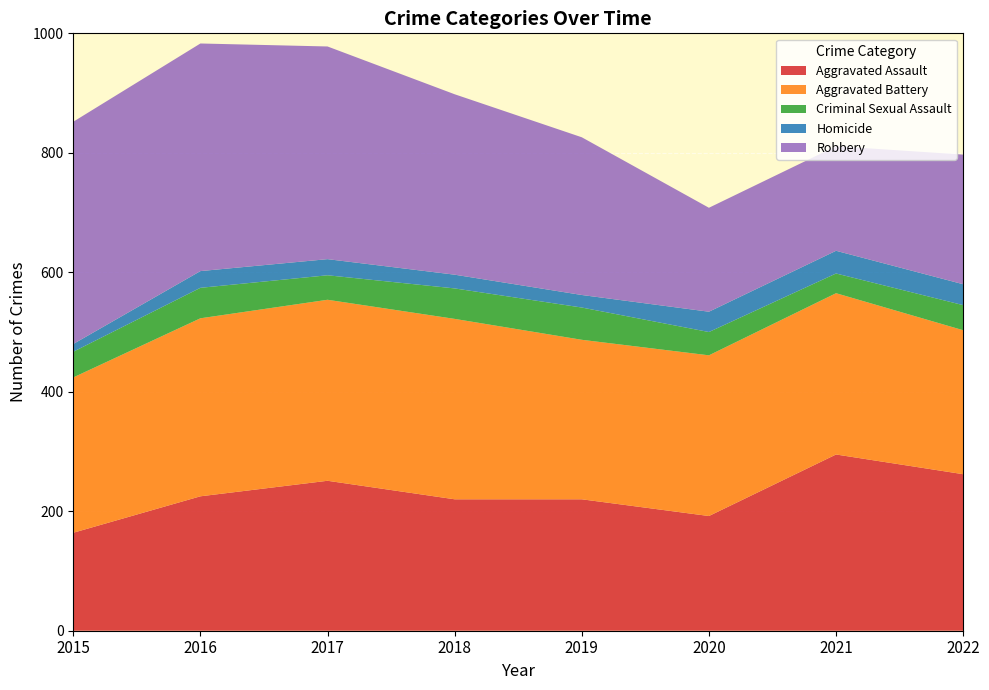

Reading right to left, what are all the values shown in this chart?

Aggravated Assault: 2022=262	2021=295	2020=192	2019=220	2018=220	2017=251	2016=225	2015=164
Aggravated Battery: 2022=241	2021=270	2020=269	2019=267	2018=302	2017=303	2016=298	2015=260
Criminal Sexual Assault: 2022=42	2021=33	2020=39	2019=54	2018=51	2017=41	2016=51	2015=43
Homicide: 2022=35	2021=38	2020=34	2019=21	2018=23	2017=27	2016=28	2015=13
Robbery: 2022=217	2021=175	2020=174	2019=264	2018=302	2017=356	2016=381	2015=372